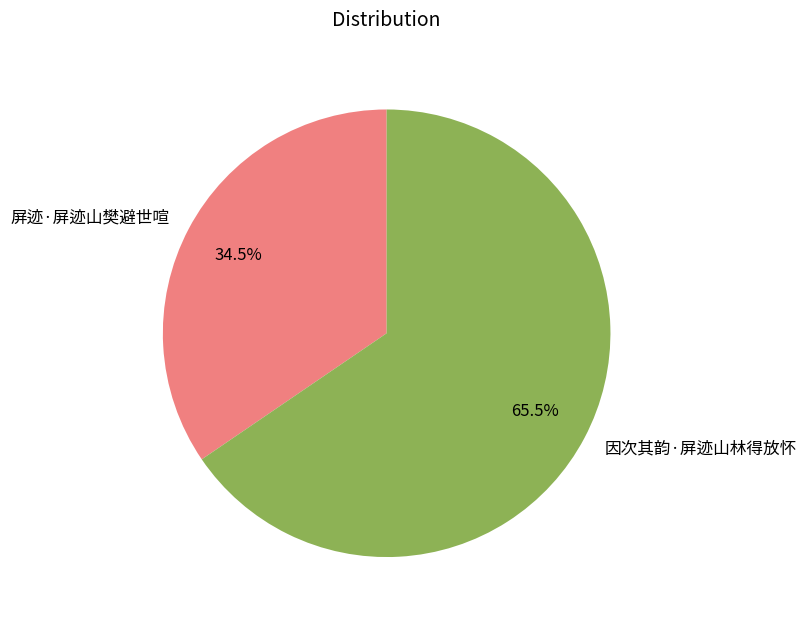

Between 屏迹·屏迹山樊避世喧 and 因次其韵·屏迹山林得放怀, which is larger?

因次其韵·屏迹山林得放怀